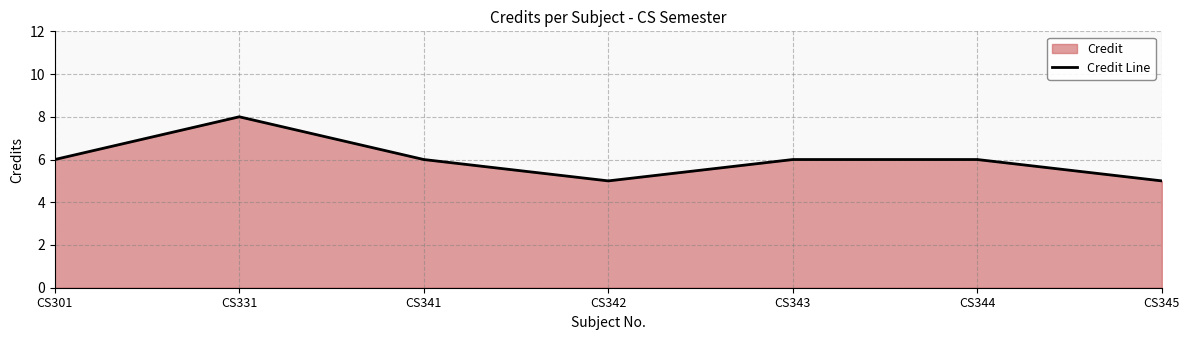

What is the value of the 6th point from the left?

6